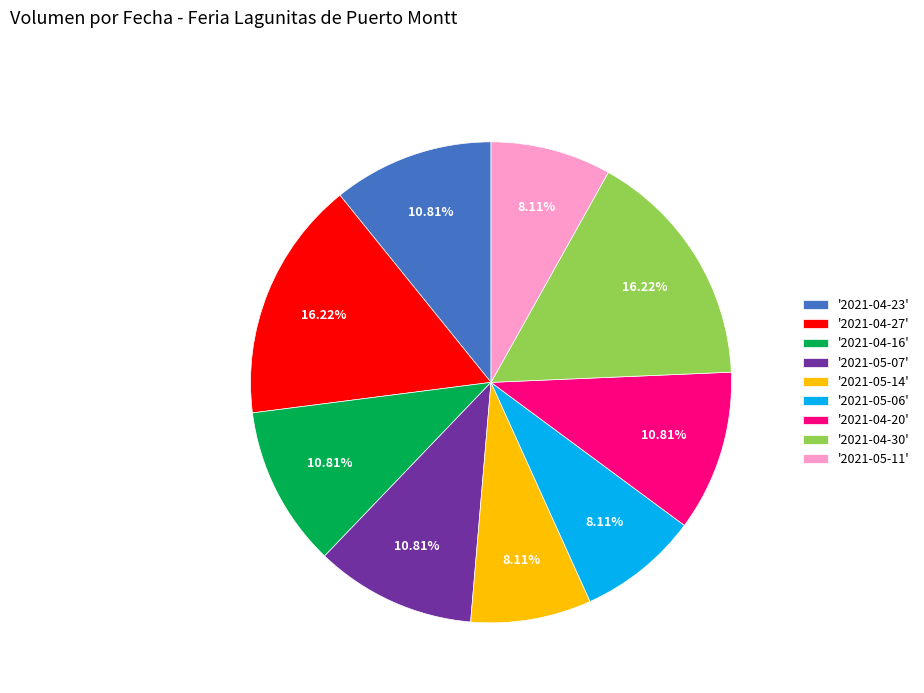

Does any single category account for the majority?

No